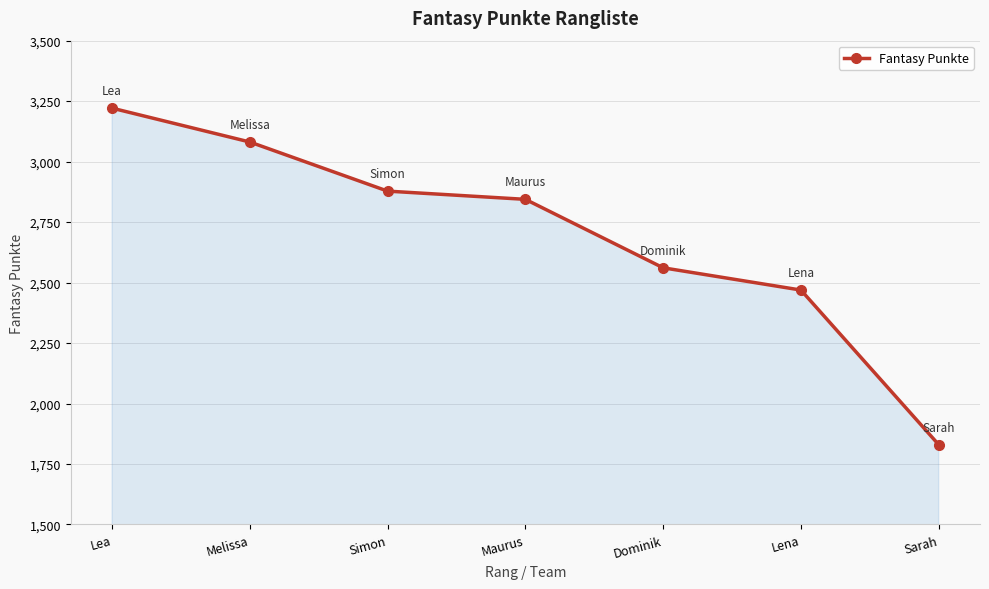

Reading left to right, extract all data points from this chart.

3221	3081	2878	2844	2561	2469	1830